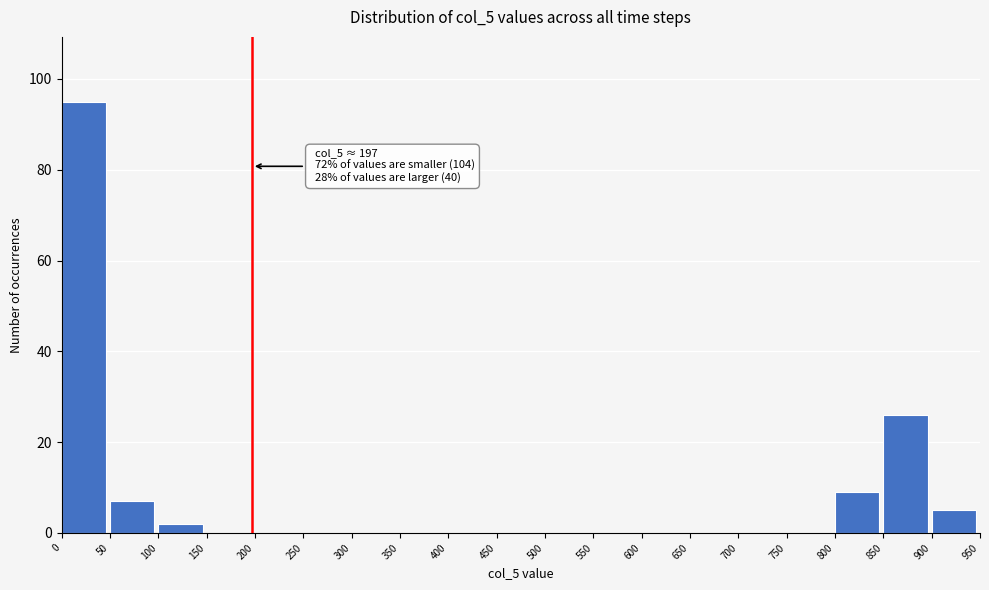

Which range on the x-axis has the tallest bar?

0 to 50